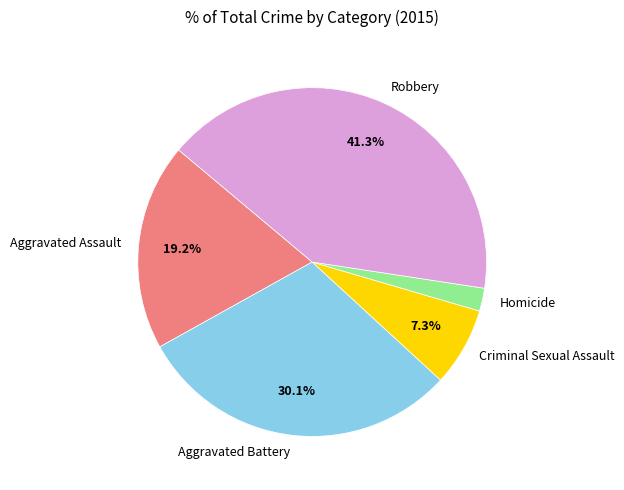

Rank the categories by value from highest to lowest.

Robbery, Aggravated Battery, Aggravated Assault, Criminal Sexual Assault, Homicide